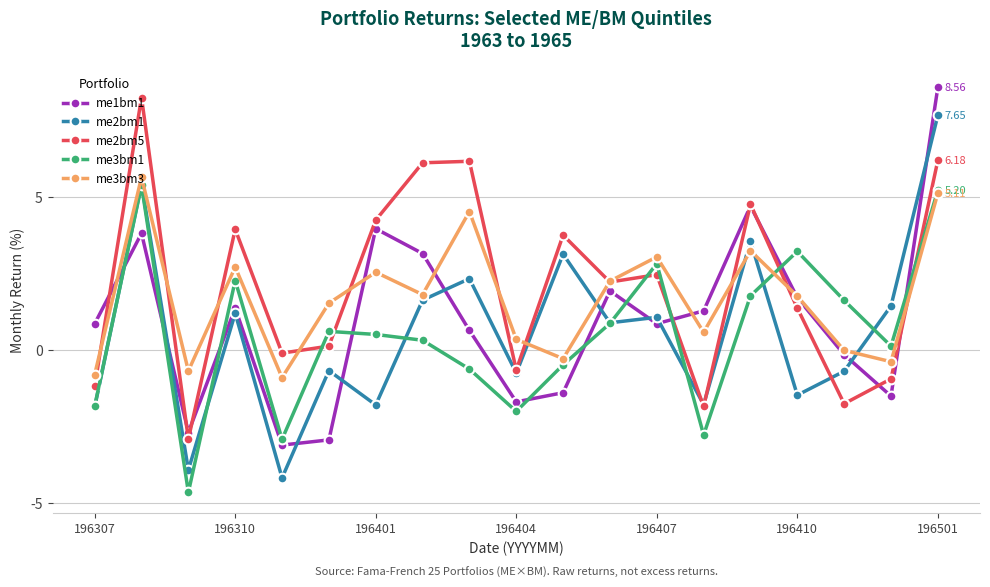

At how many categories does at least one series exceed 6?

4